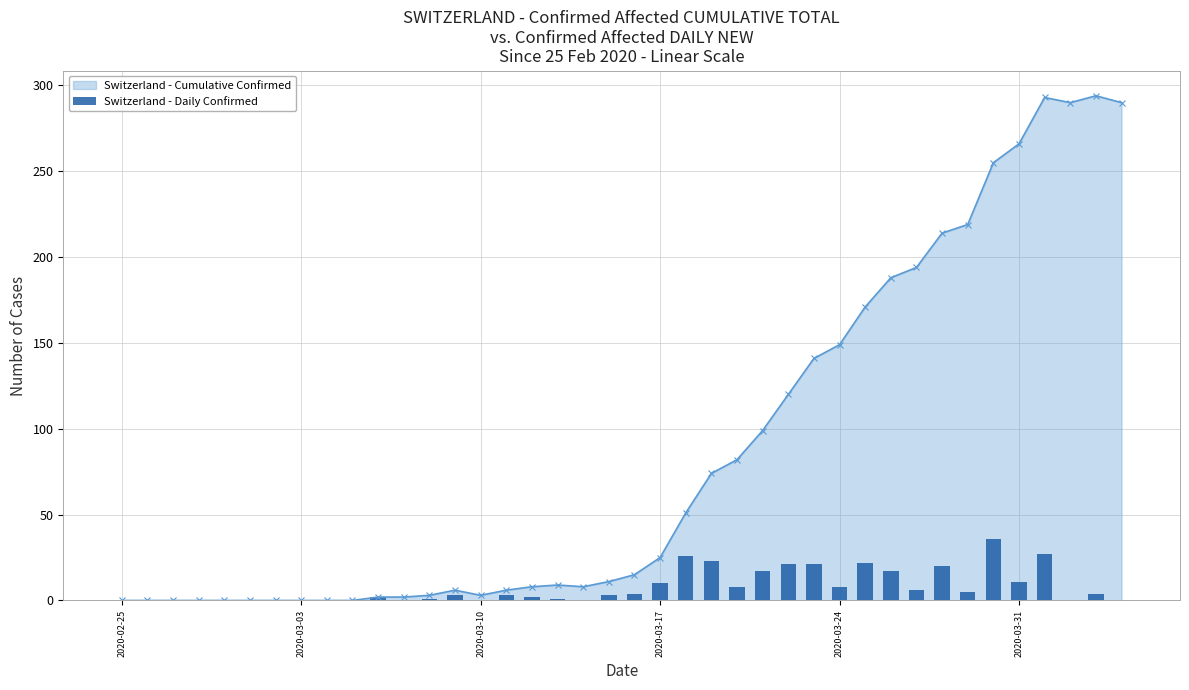

True or false: Switzerland - Cumulative Confirmed has more than 0 interior local peaks.

True